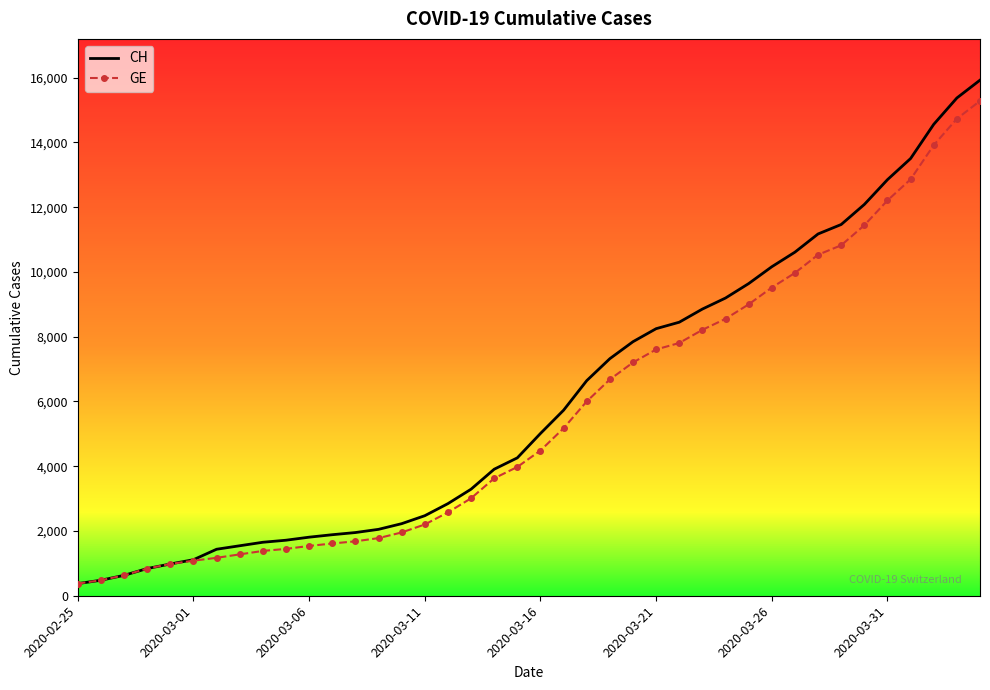

Which series has the widest spread of values?

CH